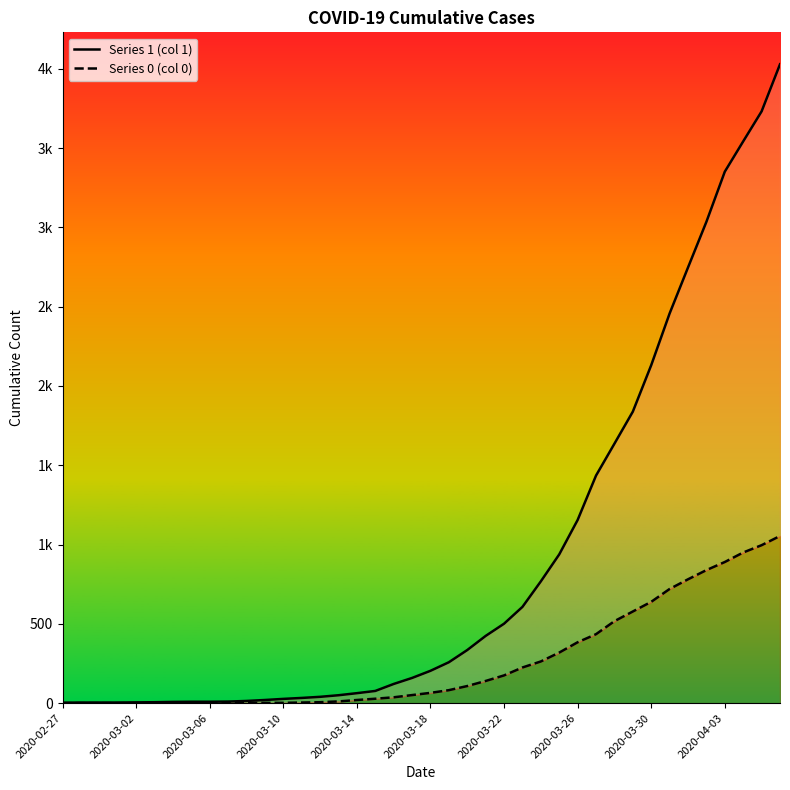

What is the total value across all series at 2020-03-08?

16